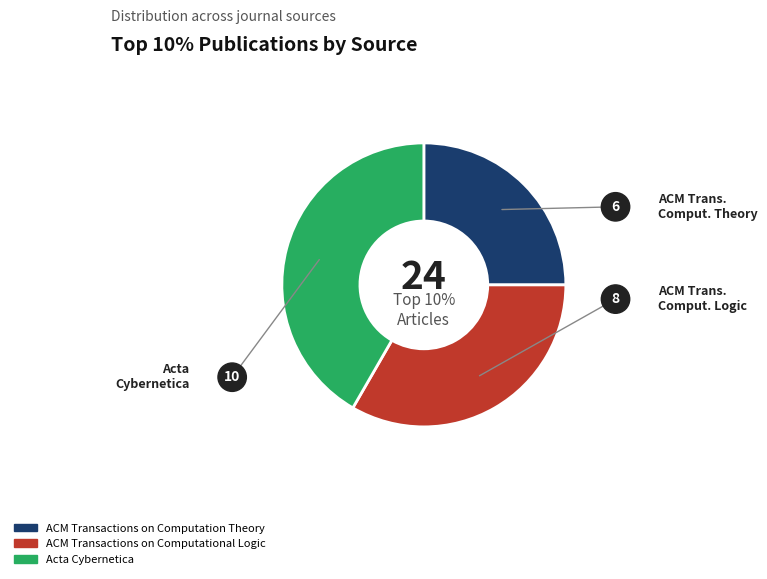

To the nearest percent, what is the average slice percentage?

33%